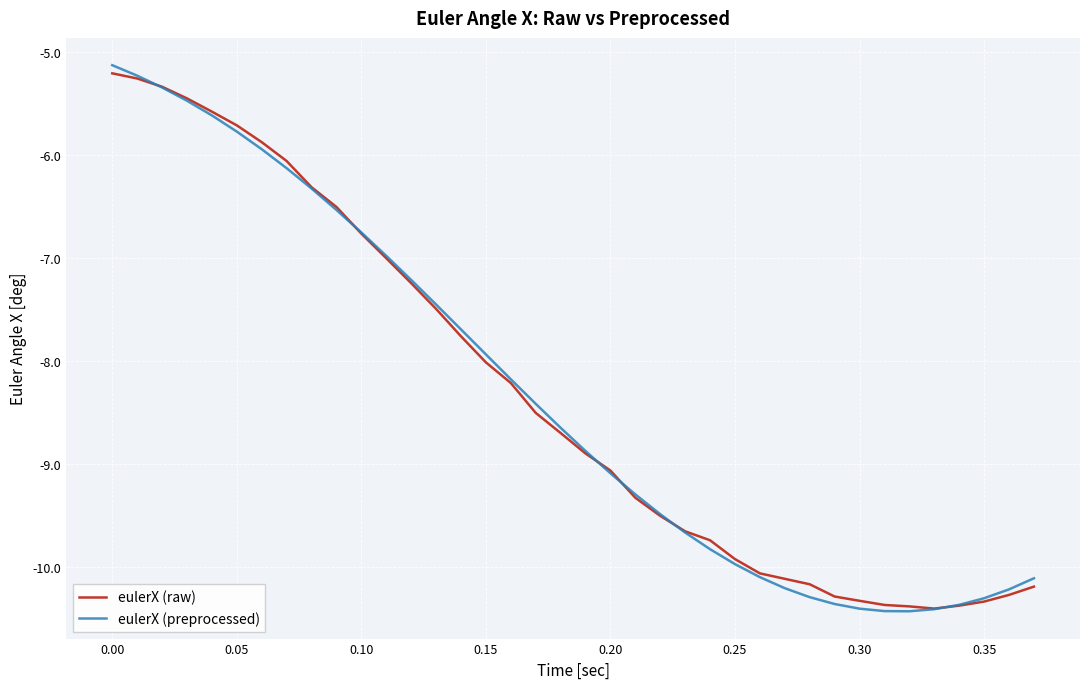

How many values in the eulerX (preprocessed) series exceed -8?

16